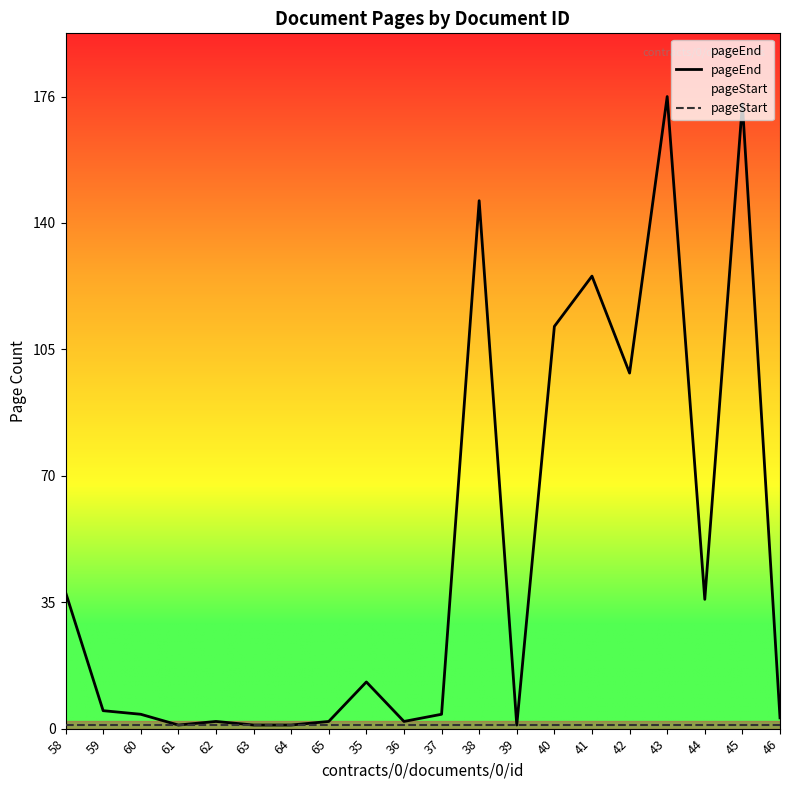

What is the greatest value displayed?

176